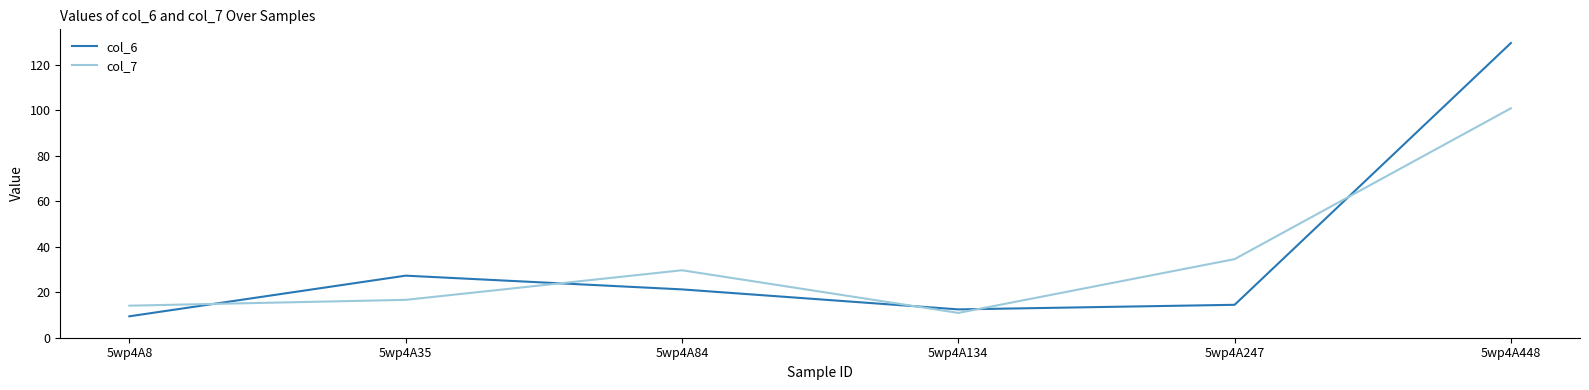

What is the difference between the col_7 values at 5wp4A8 and 5wp4A134?

3.2